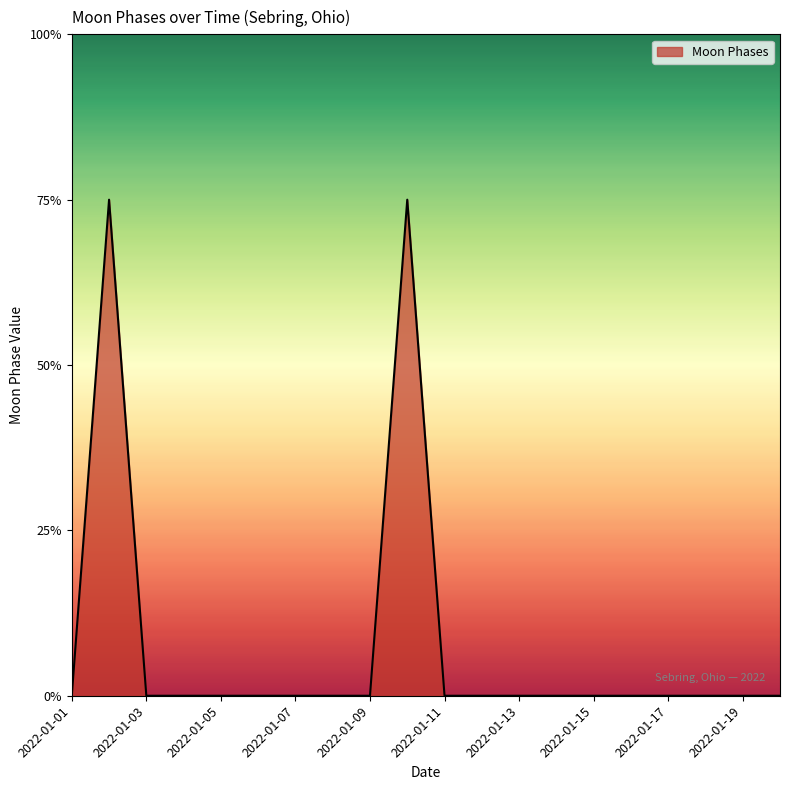

Rank the categories by value from lowest to highest.

2022-01-01, 2022-01-03, 2022-01-04, 2022-01-05, 2022-01-06, 2022-01-07, 2022-01-08, 2022-01-09, 2022-01-11, 2022-01-12, 2022-01-13, 2022-01-14, 2022-01-15, 2022-01-16, 2022-01-17, 2022-01-18, 2022-01-19, 2022-01-20, 2022-01-02, 2022-01-10